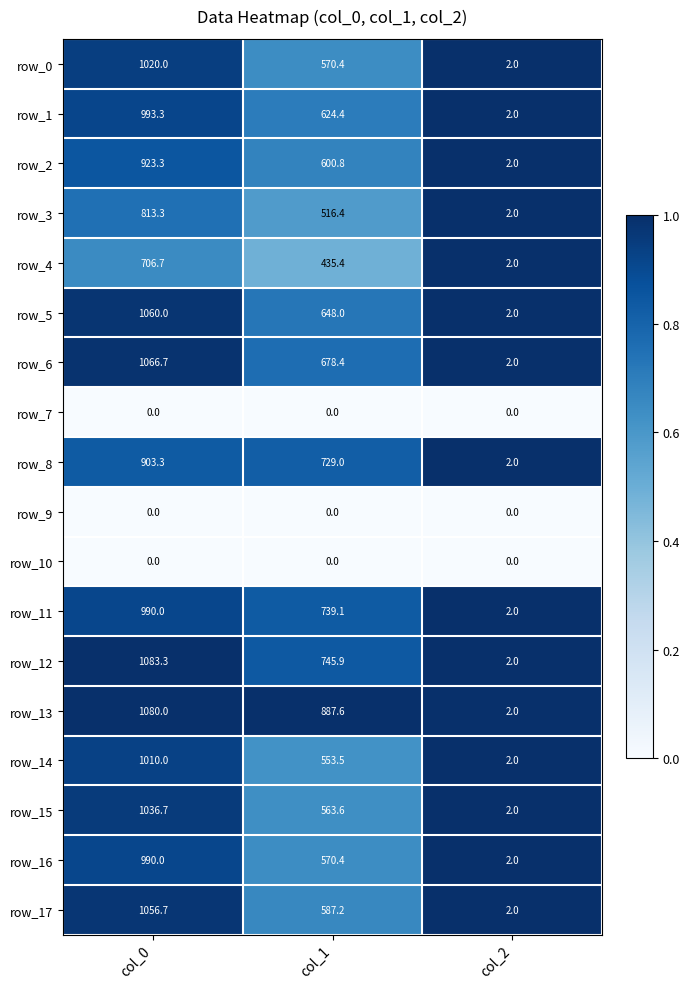

At which category is the sum across all series the highest?

col_0